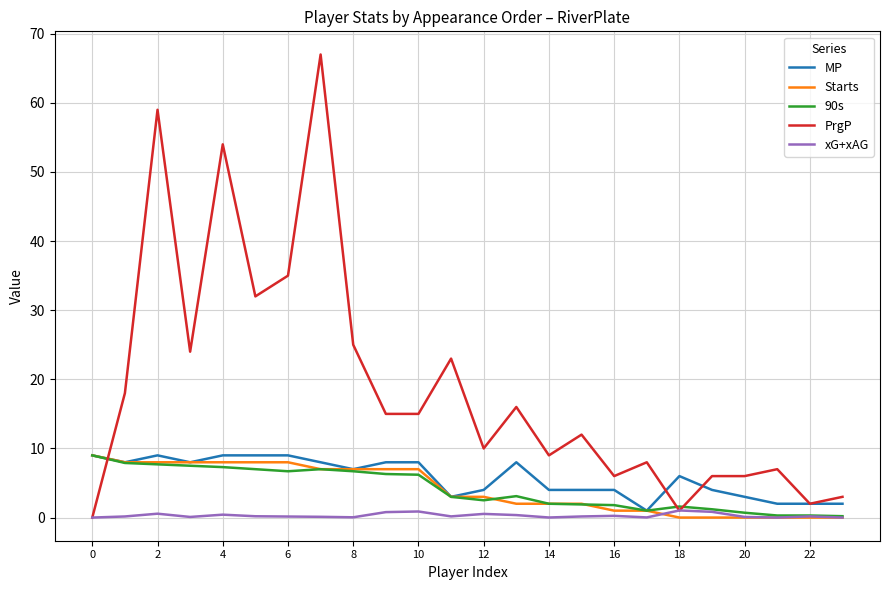

How many distinct data groups are displayed?

5